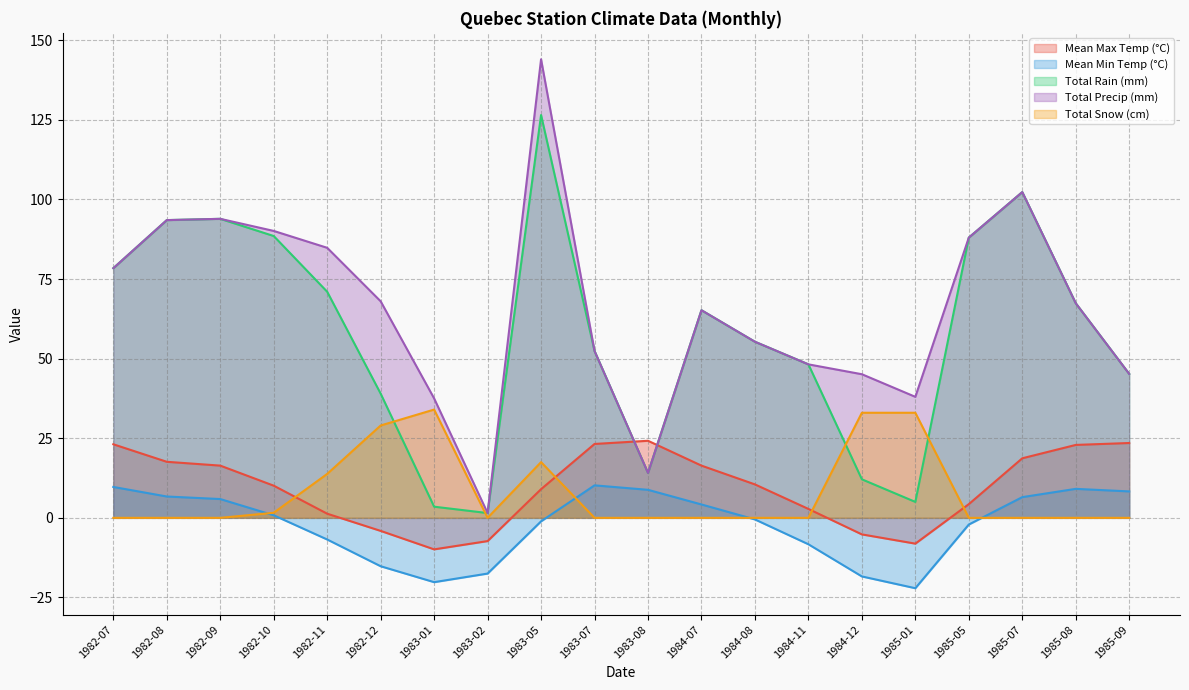

How many data points does each series have?

20